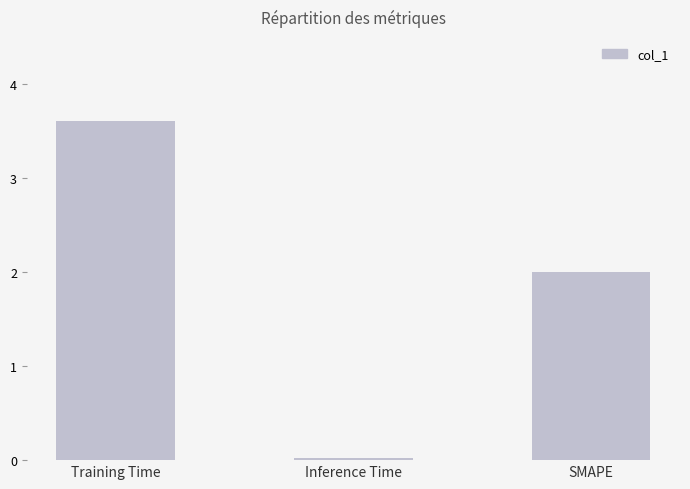

Approximately how many times larger is the value at SMAPE compared to Training Time?

0.6